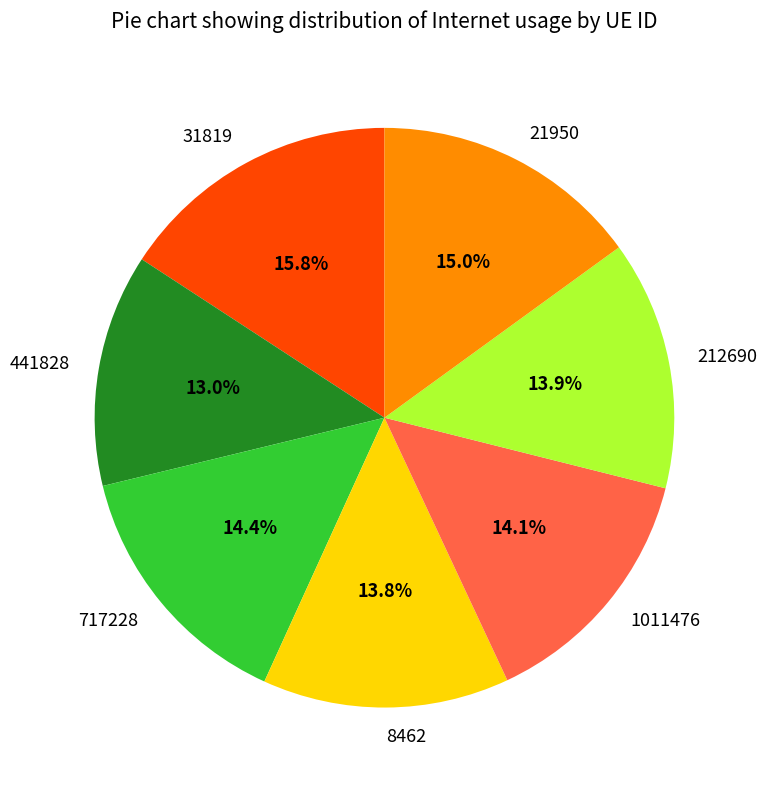

How many segments does this pie chart have?

7